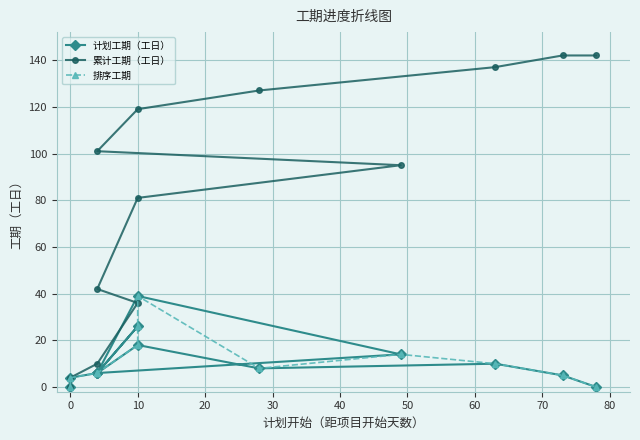

What is the difference between the second highest and second lowest values in the 排序工期 series?

26